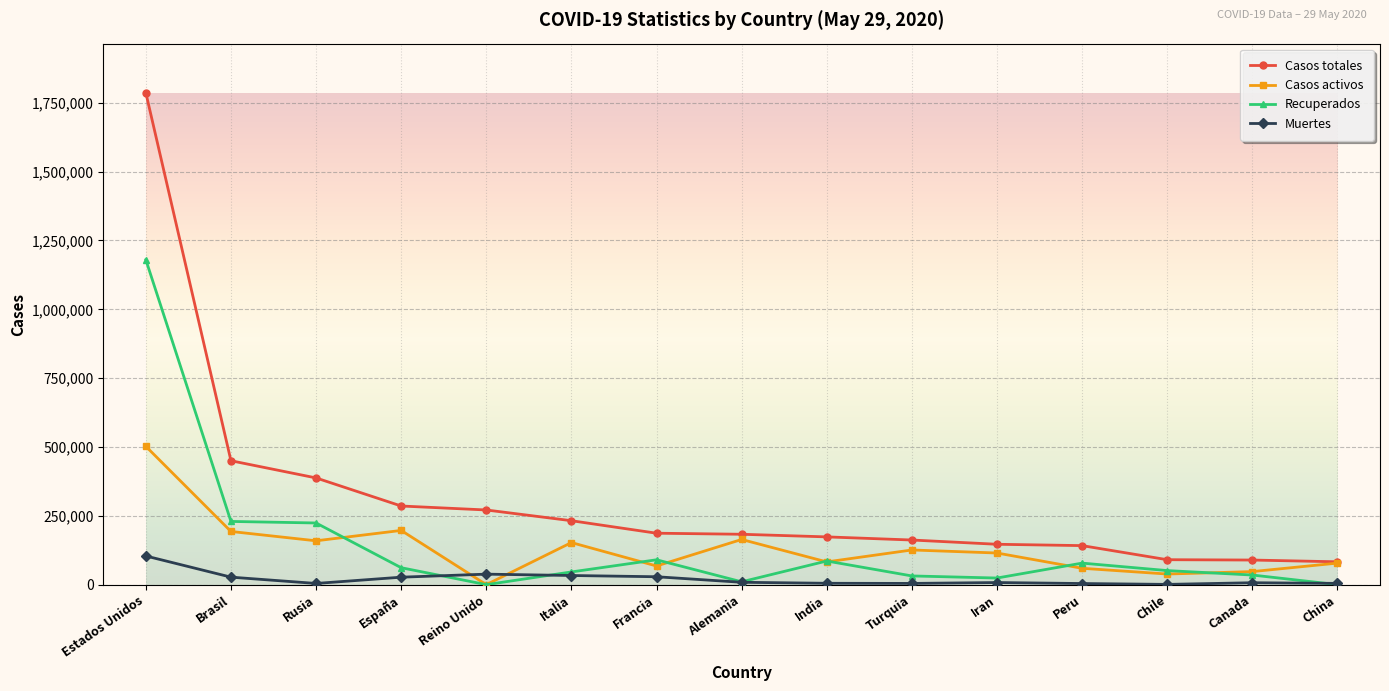

How many categories are shown in the chart?

15